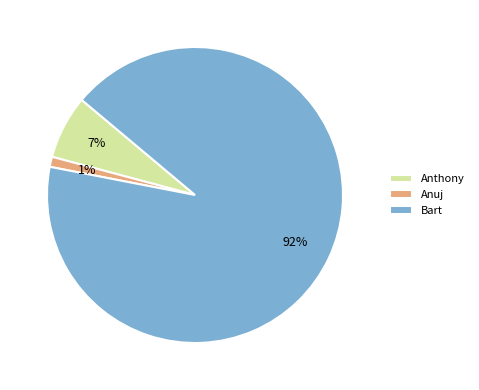

To the nearest percent, what percentage of the pie is Anthony?

7%